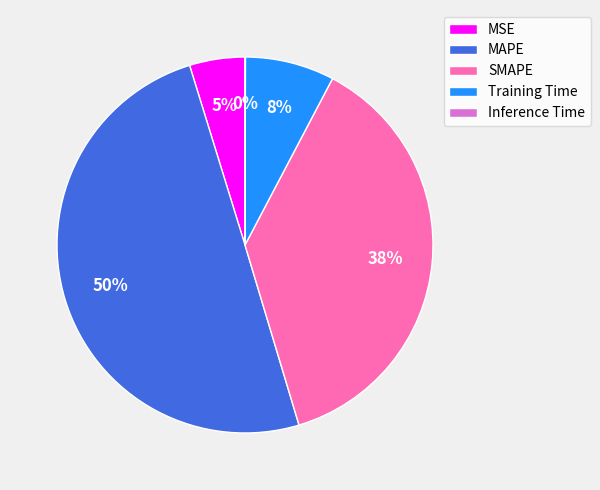

Is it true that MAPE is 50% of the pie?

True